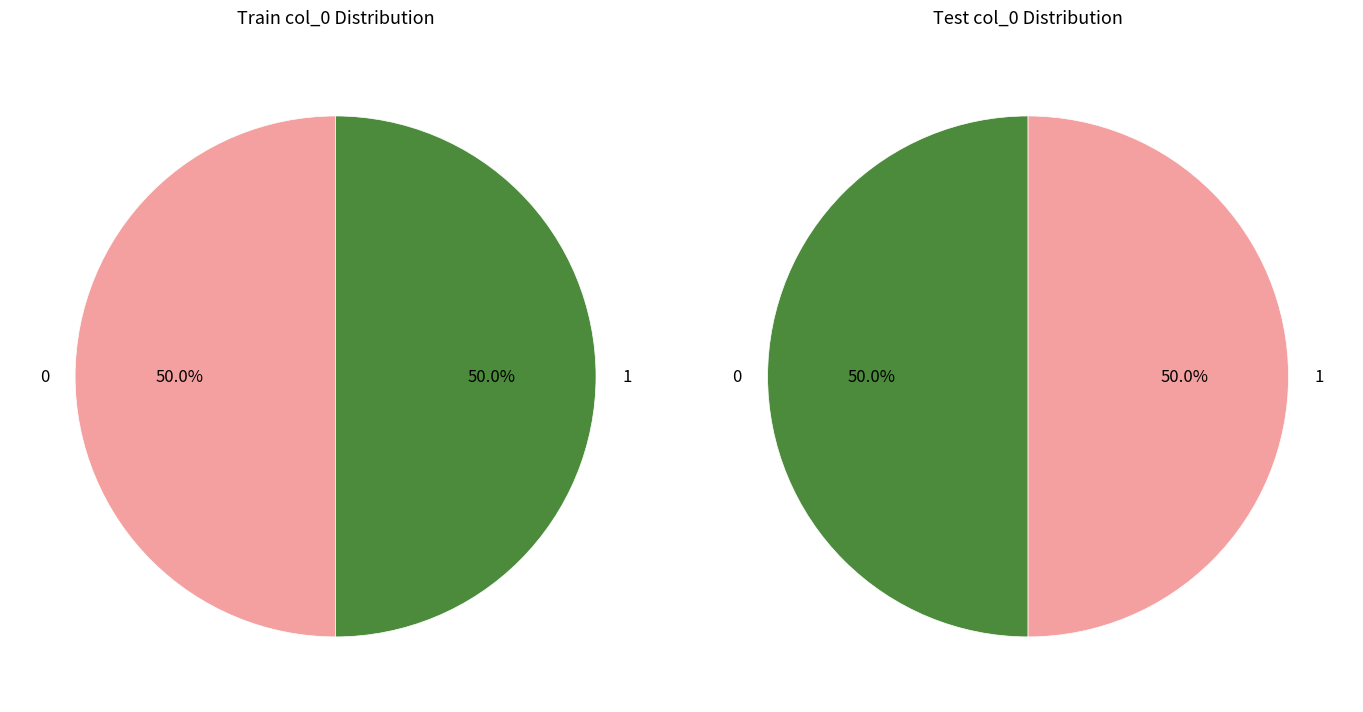

How many segments does this pie chart have?

2